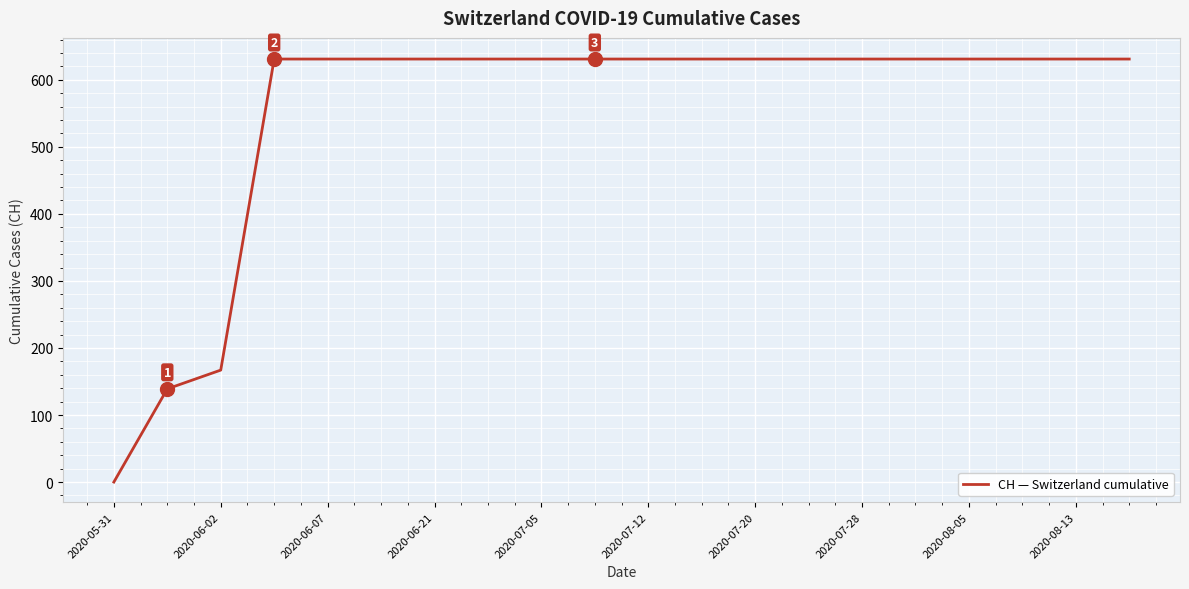

What is the difference between the maximum and minimum values?

631